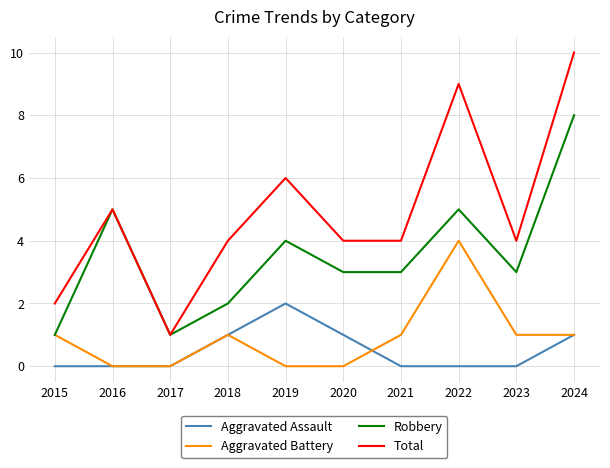

How many lines are shown in the chart?

4